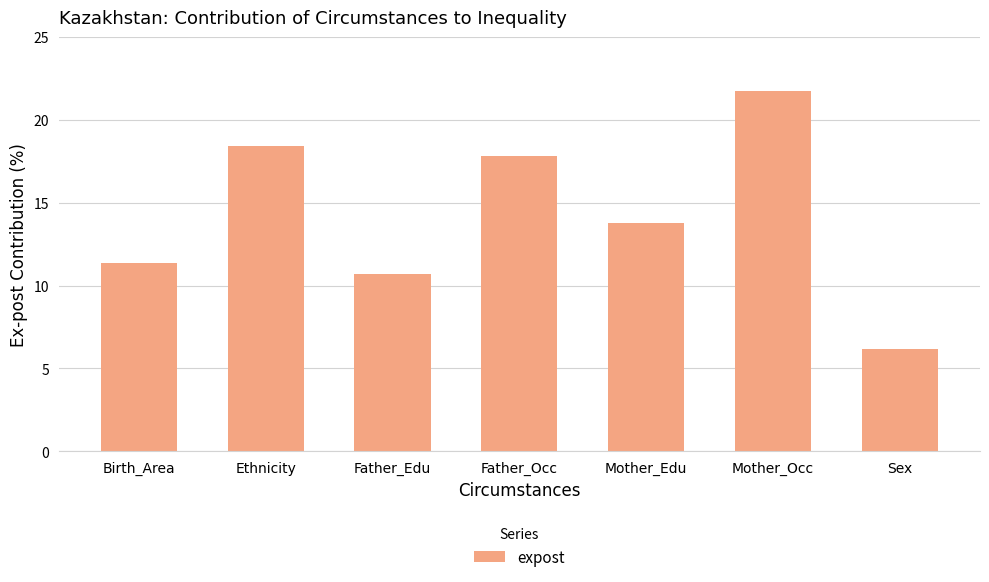

List the labels in order of value, smallest first.

Sex, Father_Edu, Birth_Area, Mother_Edu, Father_Occ, Ethnicity, Mother_Occ